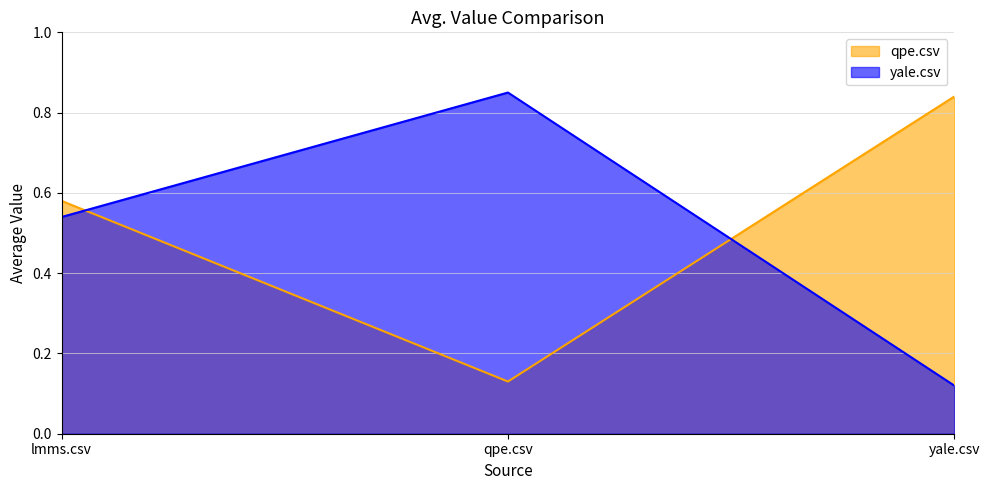

What is the difference between the maximum and second lowest values in the yale.csv series?

0.3